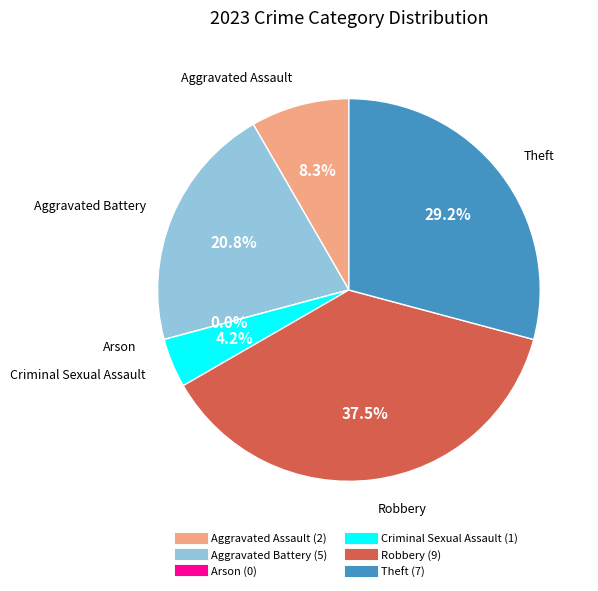

Rank the categories by value from lowest to highest.

Arson, Criminal Sexual Assault, Aggravated Assault, Aggravated Battery, Theft, Robbery